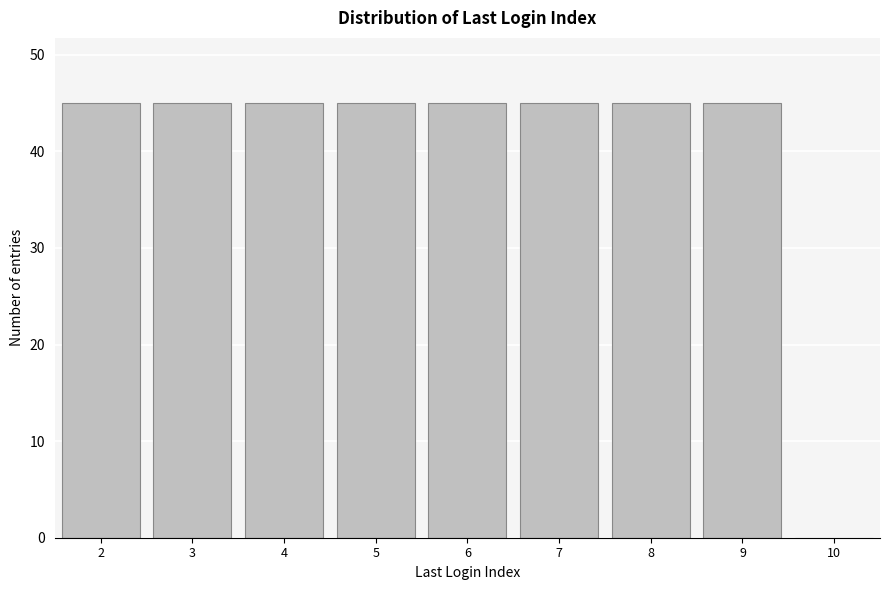

Reading left to right, list every bar in this chart as the range it spans on the x-axis followed by its height. The values are not printed on the chart, so give them approximately, as read against the axis.

1.5 to 2.5: 45
2.5 to 3.5: 45
3.5 to 4.5: 45
4.5 to 5.5: 45
5.5 to 6.5: 45
6.5 to 7.5: 45
7.5 to 8.5: 45
8.5 to 9.5: 45
9.5 to 10.5: 0